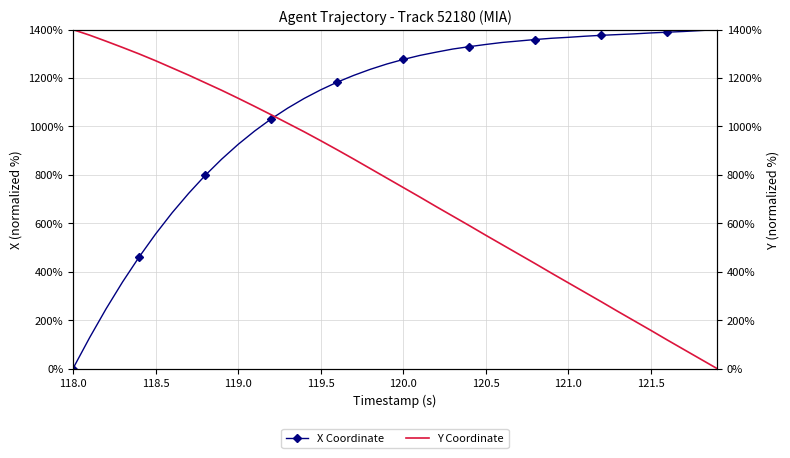

What are all the series names shown in the legend?

X Coordinate, Y Coordinate